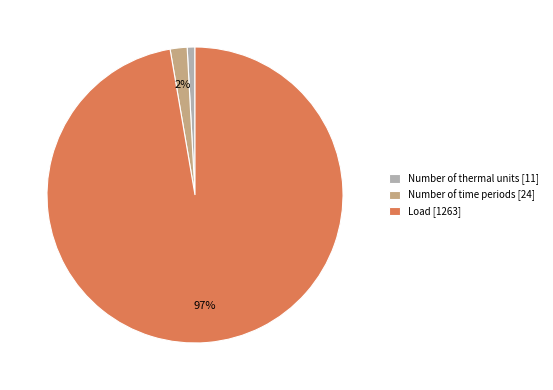

To the nearest percent, what is the difference between the largest and smallest slice percentages?

96%